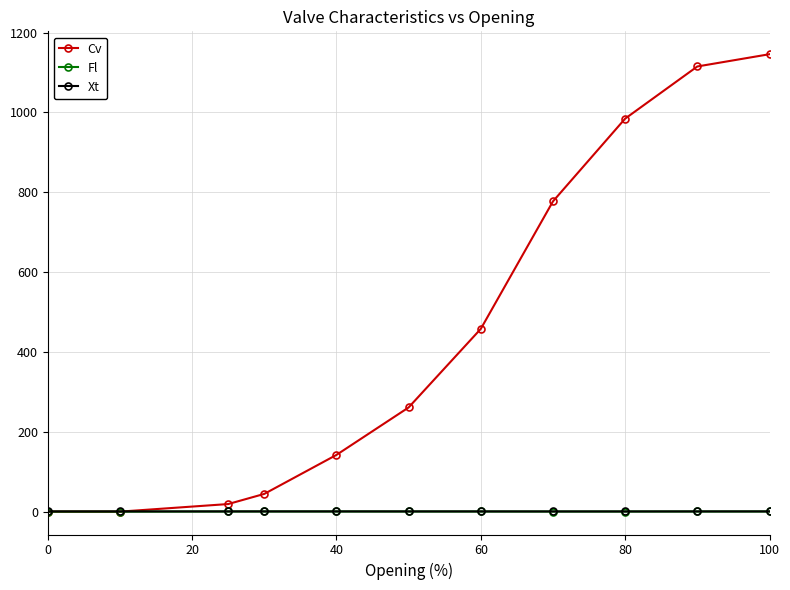

After their last crossing, which series has the higher values: Xt or Cv?

Cv